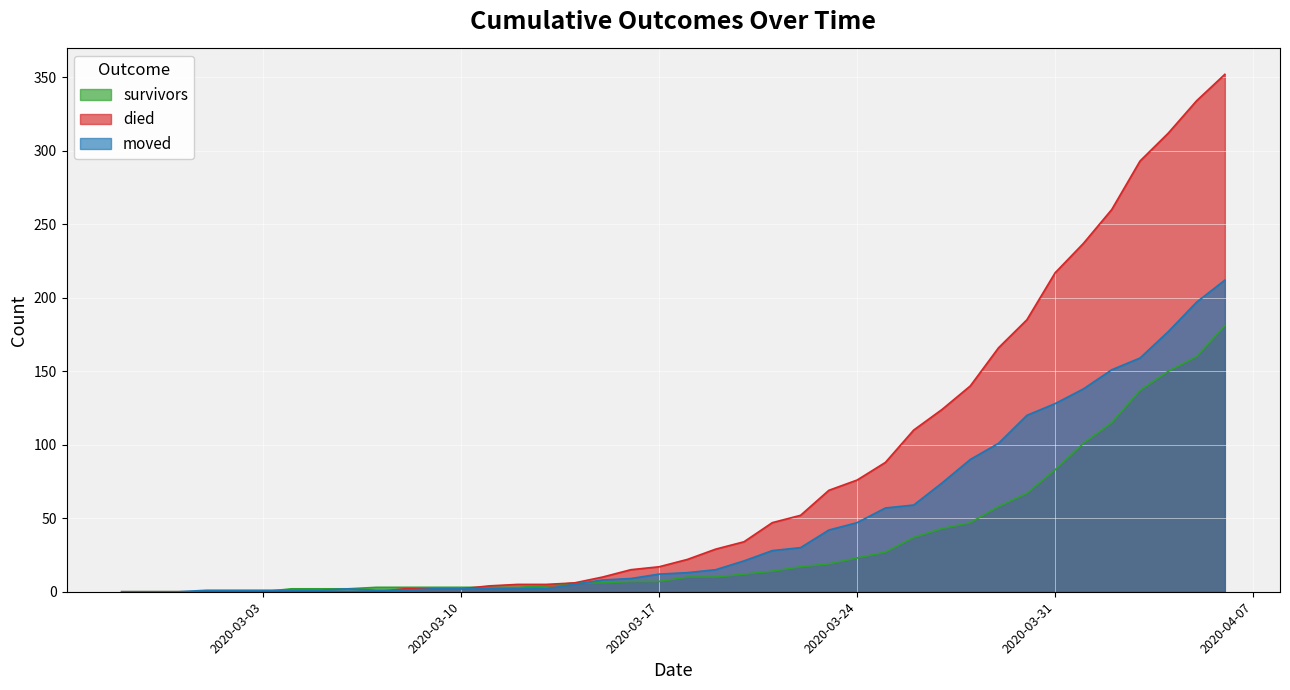

Is the value of moved at 2020-04-06 greater than the value of survivors at 2020-03-08?

Yes